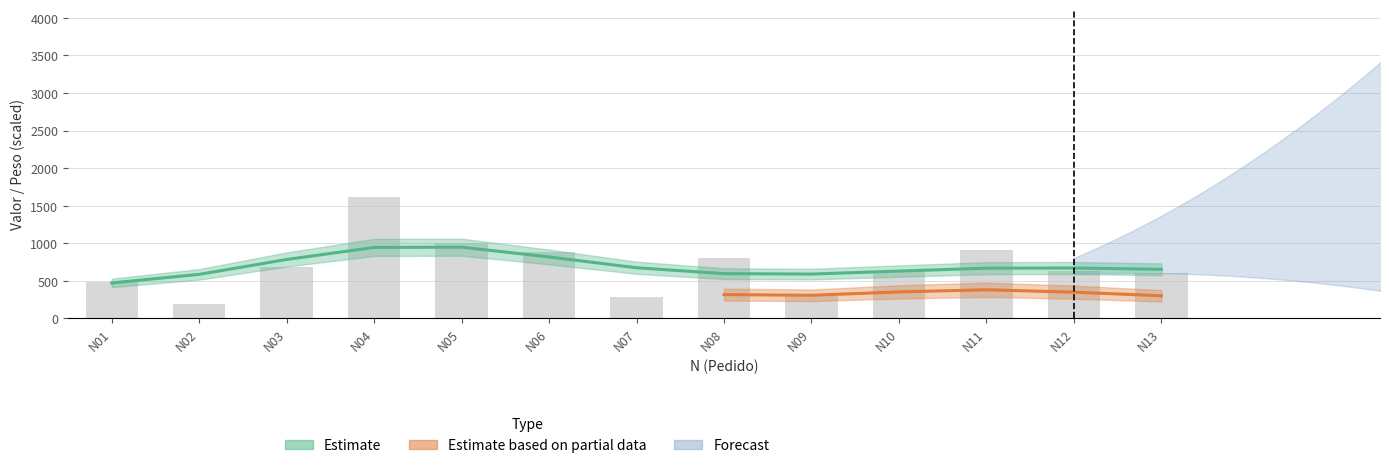

Reading right to left, extract all data points from this chart.

602.9	629.0	905.4	624.7	325.0	806.0	286.5	879.4	1007.8	1612.2	685.8	197.1	479.3